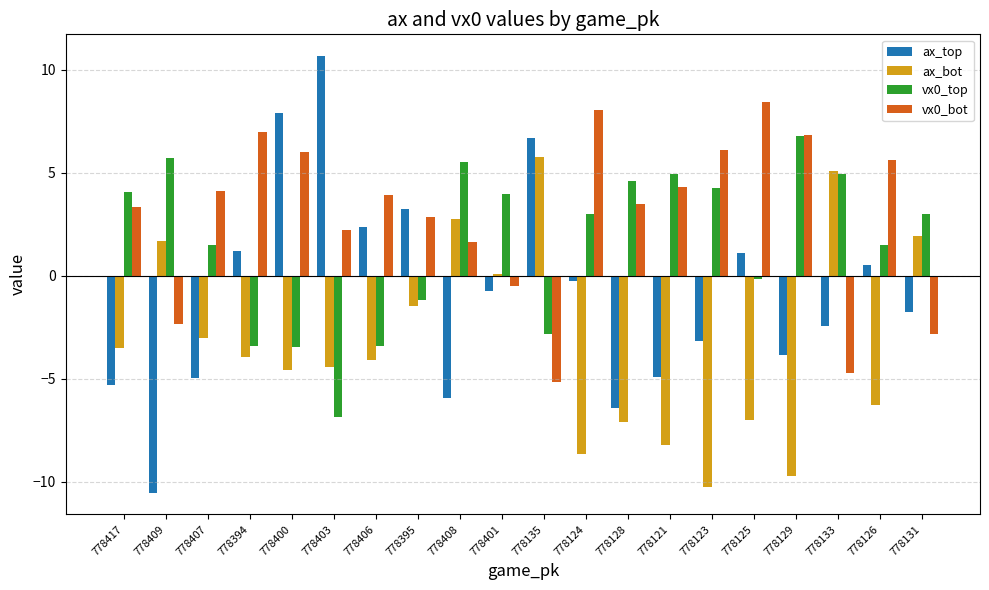

What is the value of the vx0_bot bar at the 19th from the left?

5.6